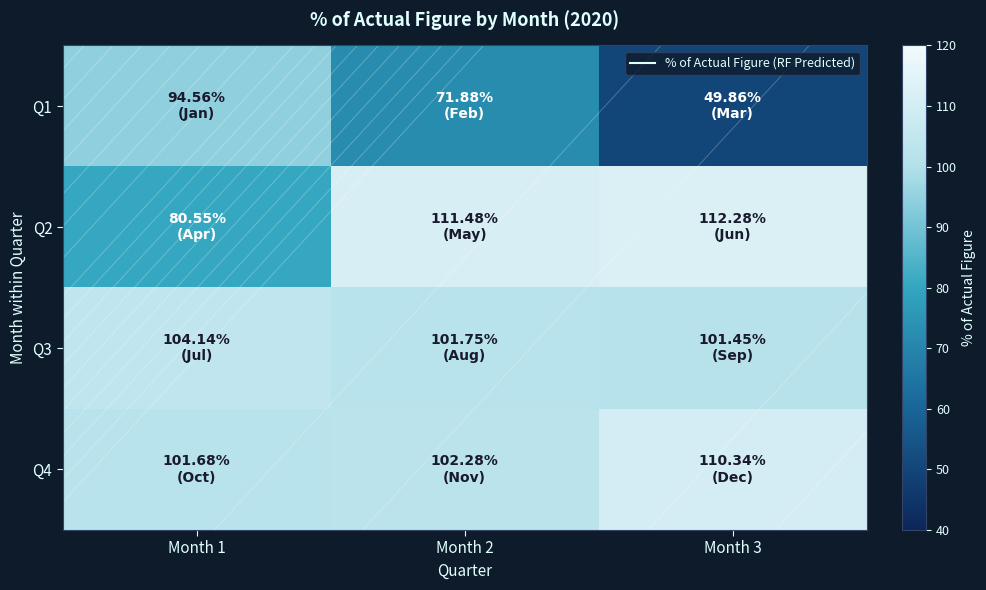

What is the maximum value shown in the chart?

112.3